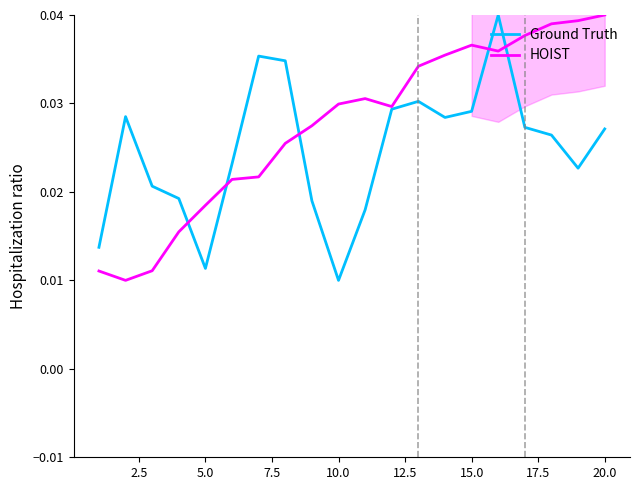

True or false: Ground Truth has more than 2 points higher than both neighbors.

True